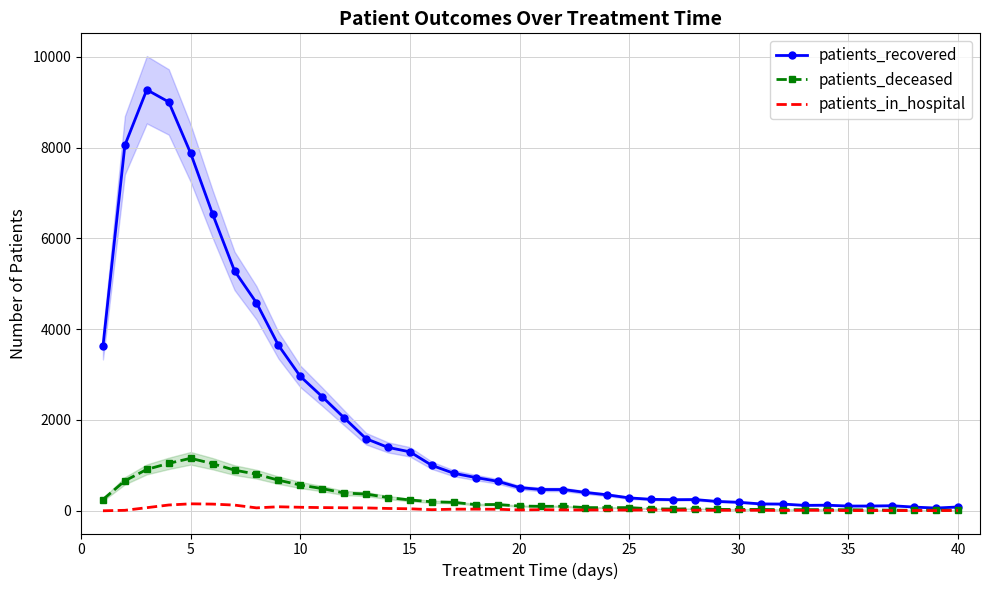

Which series has the widest spread of values?

patients_recovered